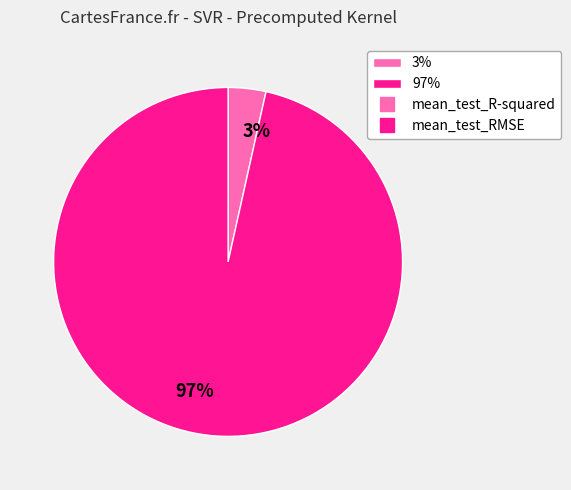

Which category has the smallest portion of the pie?

3%